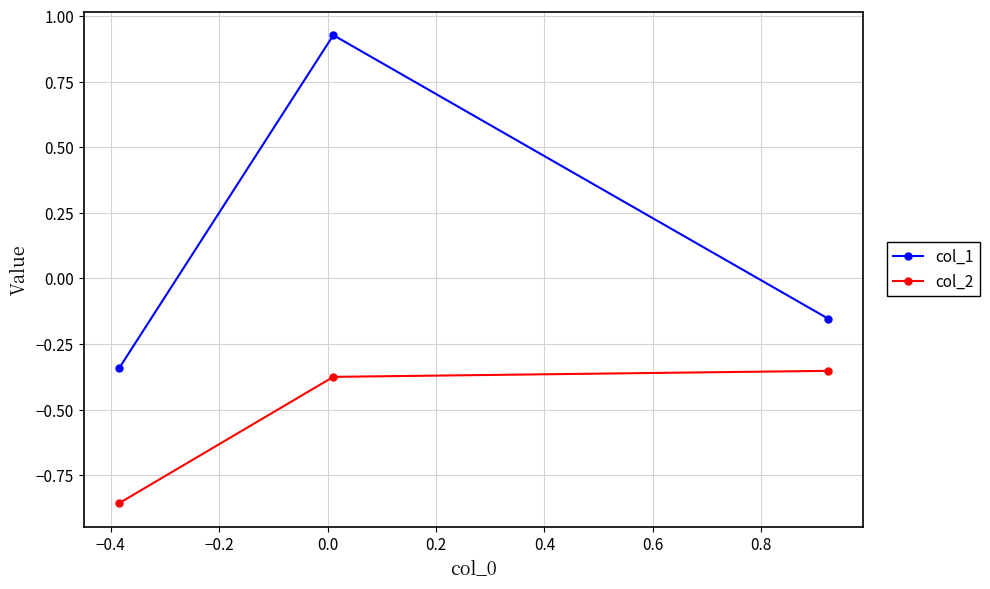

What is the difference between the maximum and second lowest values in the col_1 series?

1.1